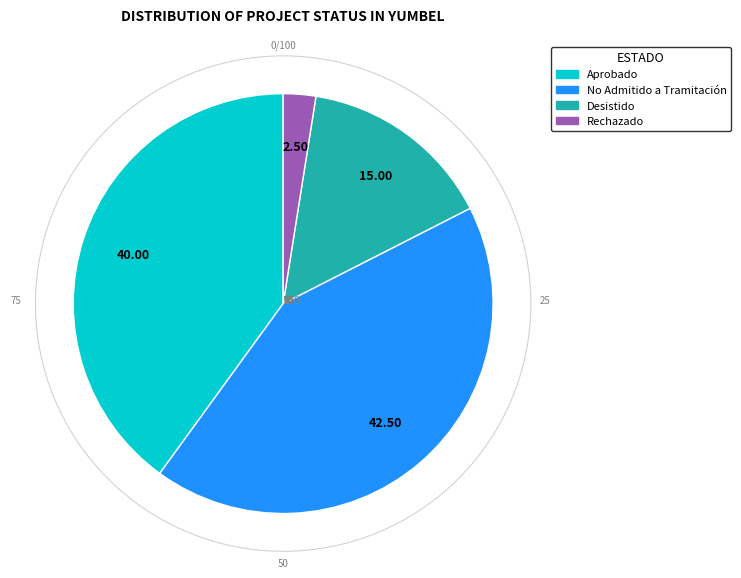

Is there any slice that represents more than half of the pie?

No